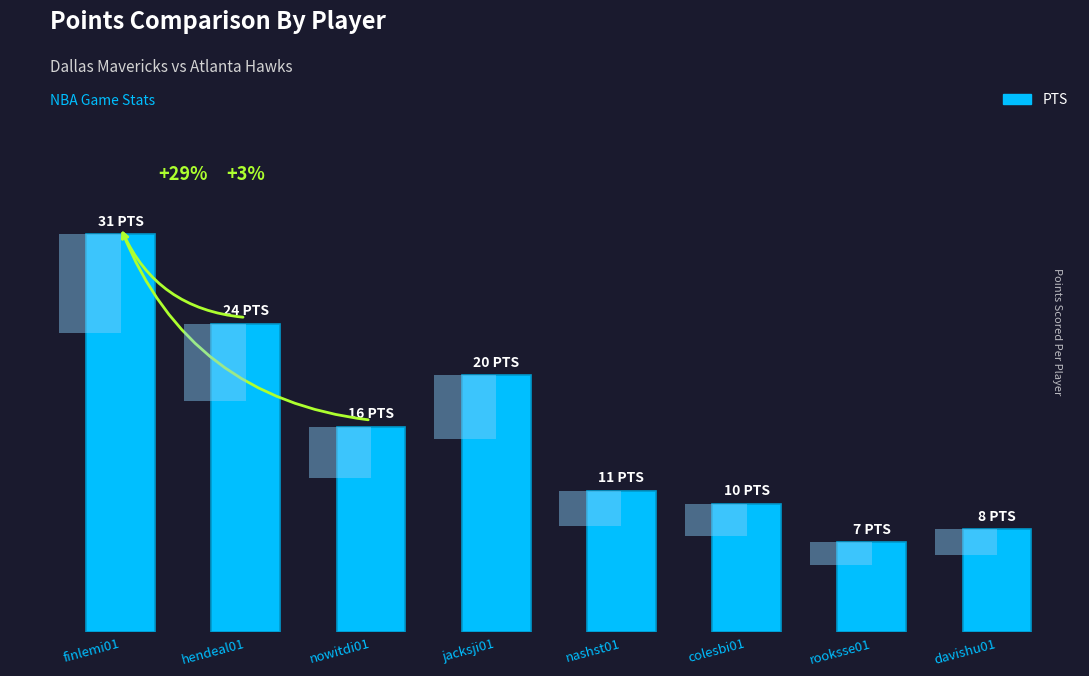

How many values are below 16?

4